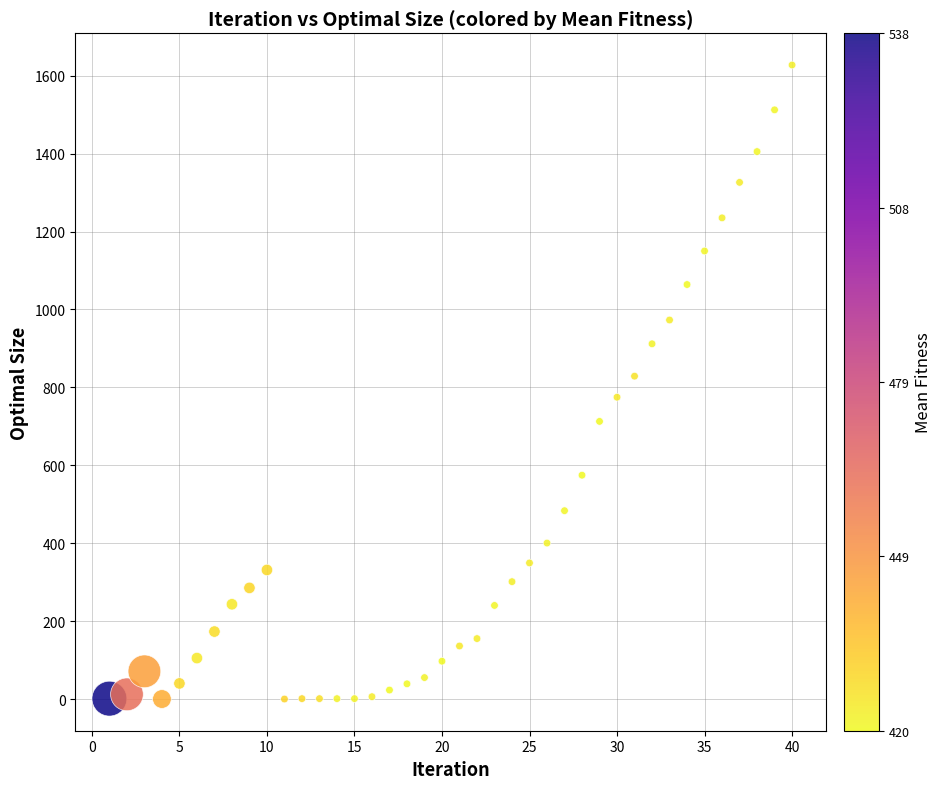

What is the range of X values (max minus min)?

39